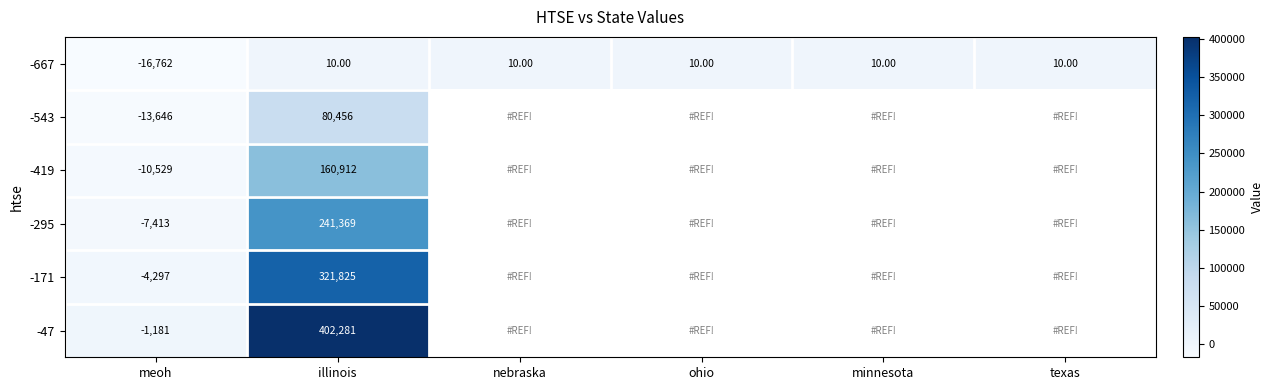

Where is -667 nearest to the value -8376?

meoh